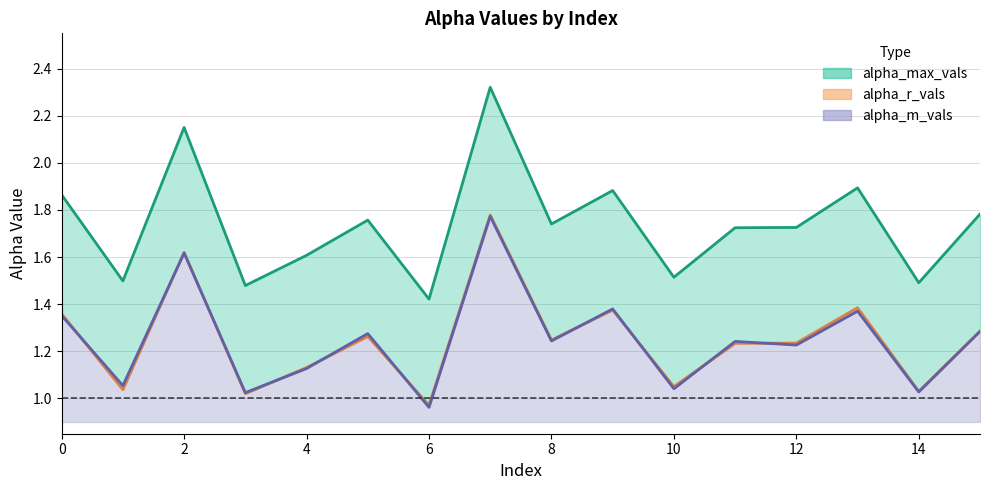

What is the maximum value shown in the chart?

2.3